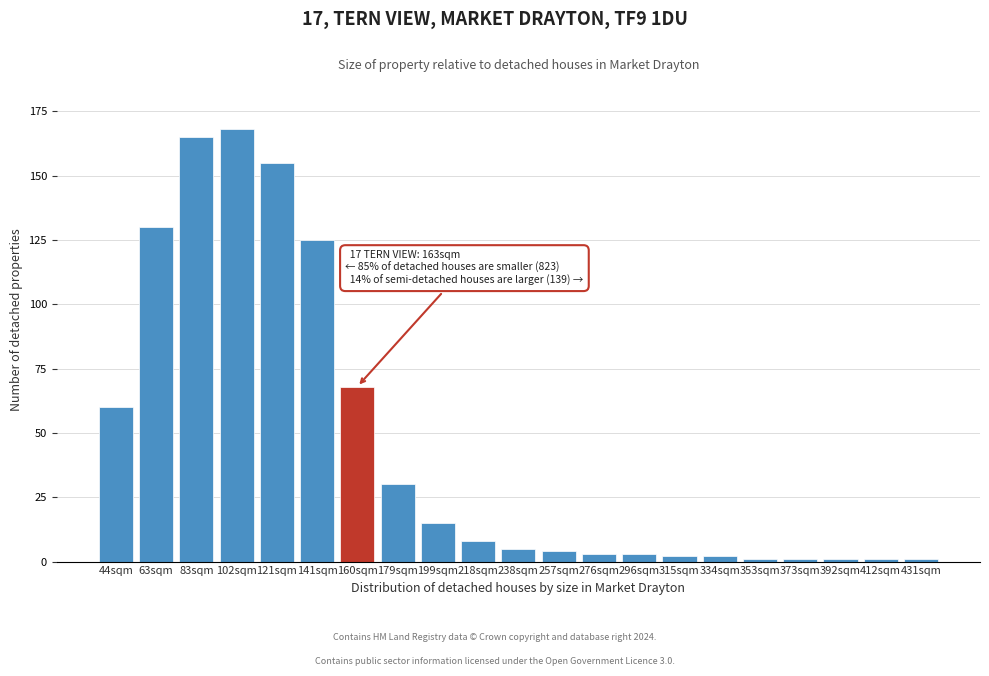

Reading right to left, transcribe all the data shown in this chart.

1	1	1	1	1	2	2	3	3	4	5	8	15	30	68	125	155	168	165	130	60